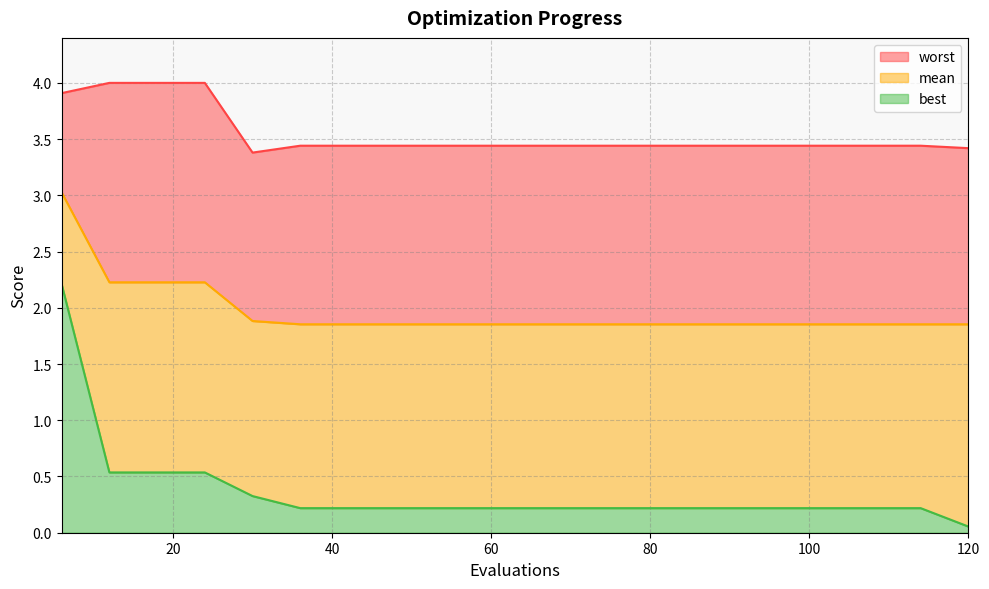

What value does the mean series have at 6?

3.0